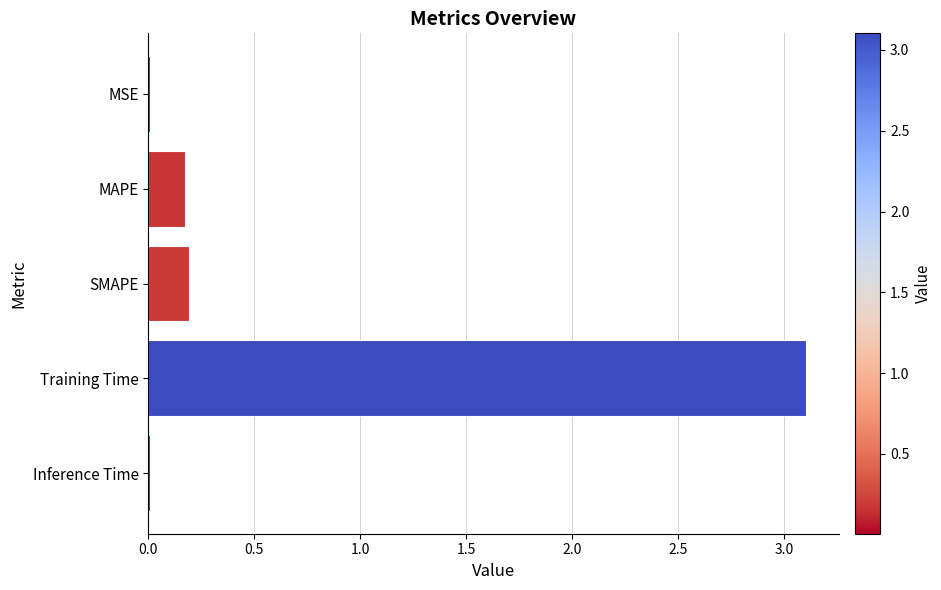

What is the sum of all values?

3.5